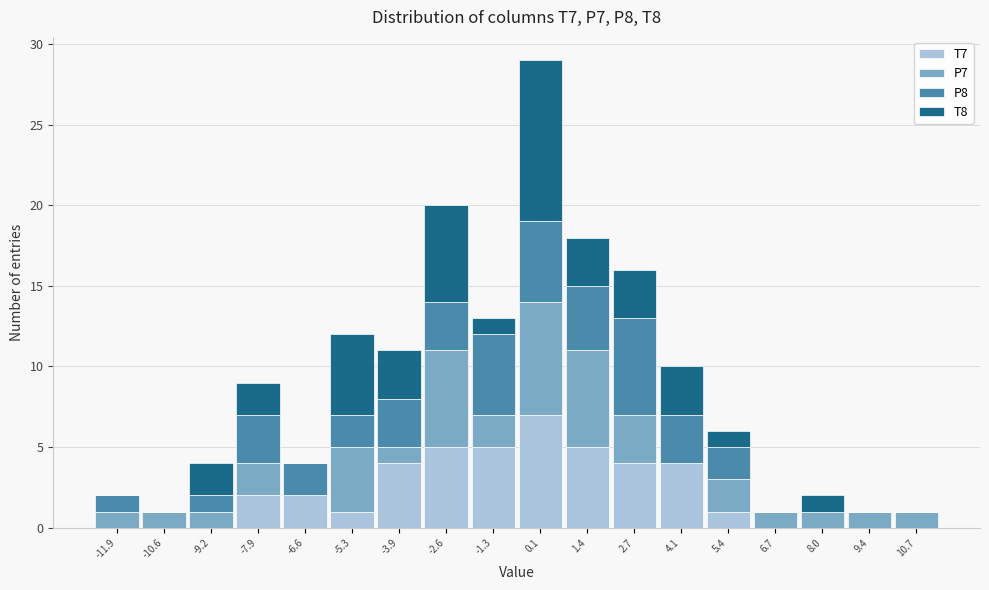

Which range on the x-axis has the tallest stacked bar (by total height)?

-0.6 to 0.8